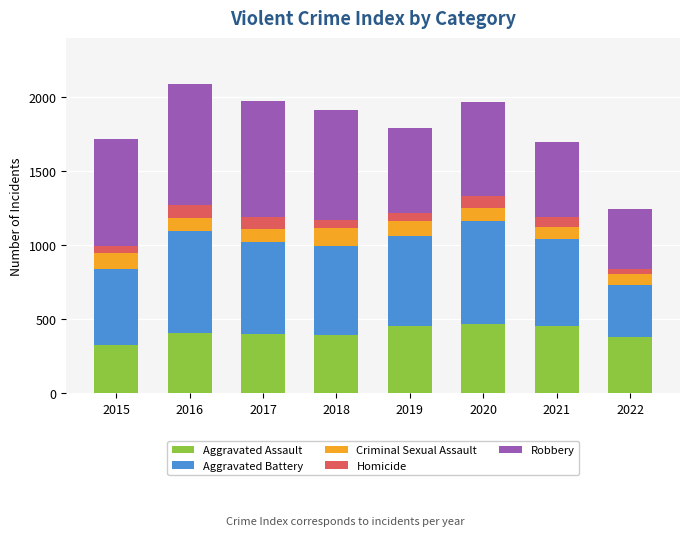

The Aggravated Assault series shows 468 at 2020. True or false?

True